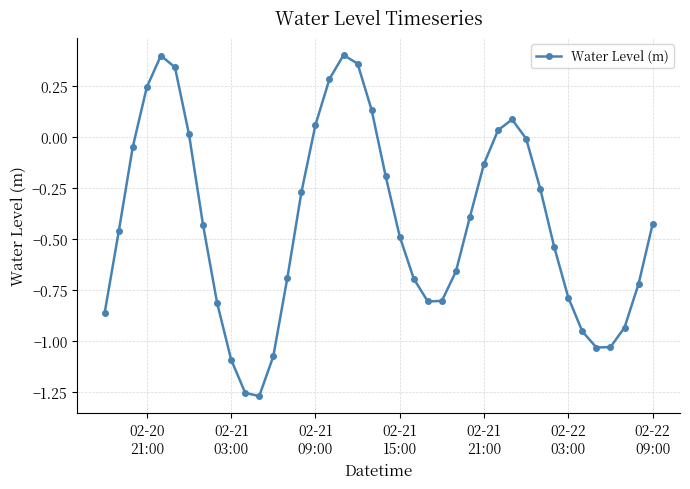

What is the sum of all values?

-16.7